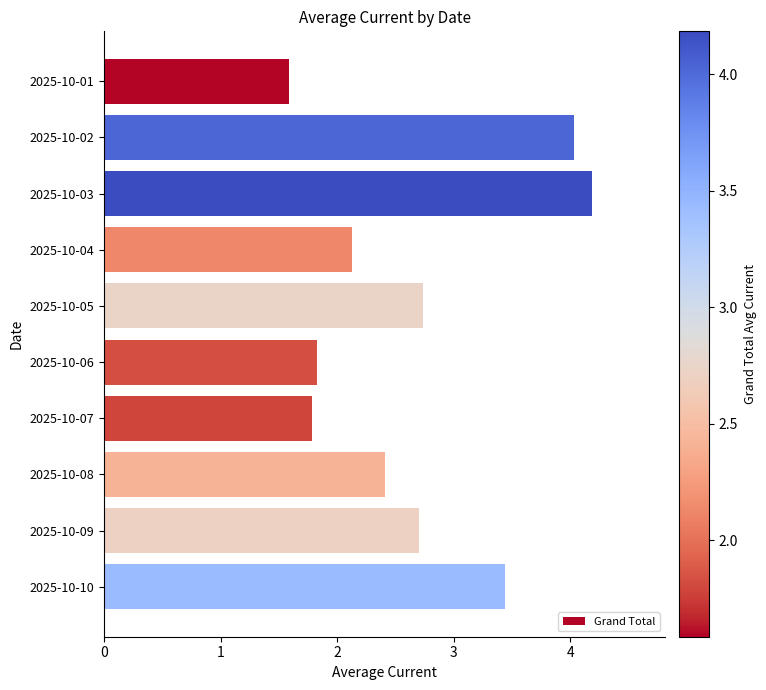

Count the number of data series in this chart.

1